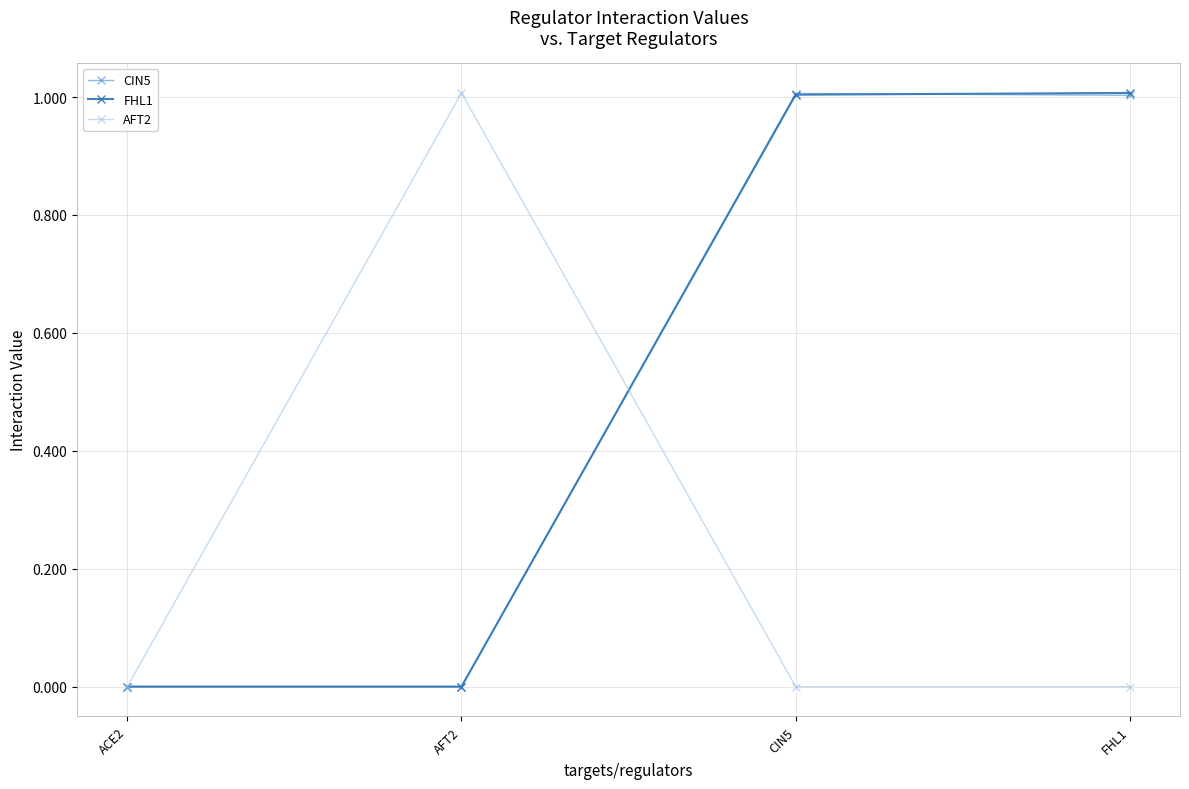

Reading left to right, transcribe all the data shown in this chart.

CIN5: ACE2=0.0	AFT2=0.0	CIN5=1.0	FHL1=1.0
FHL1: ACE2=0.0	AFT2=0.0	CIN5=1.0	FHL1=1.0
AFT2: ACE2=0.0	AFT2=1.0	CIN5=0.0	FHL1=0.0